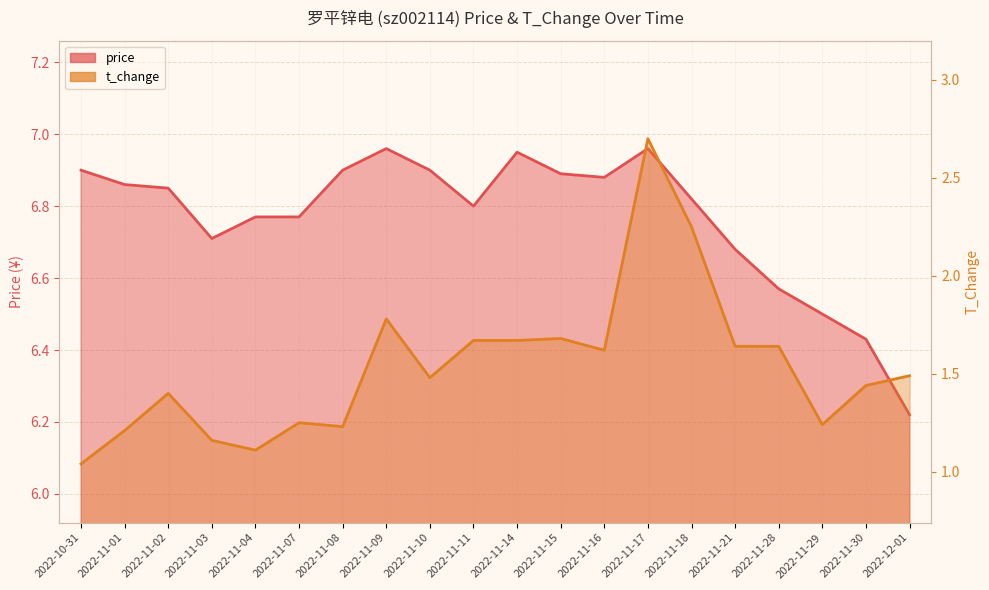

The price series shows 1.3 at 2022-12-01. True or false?

False